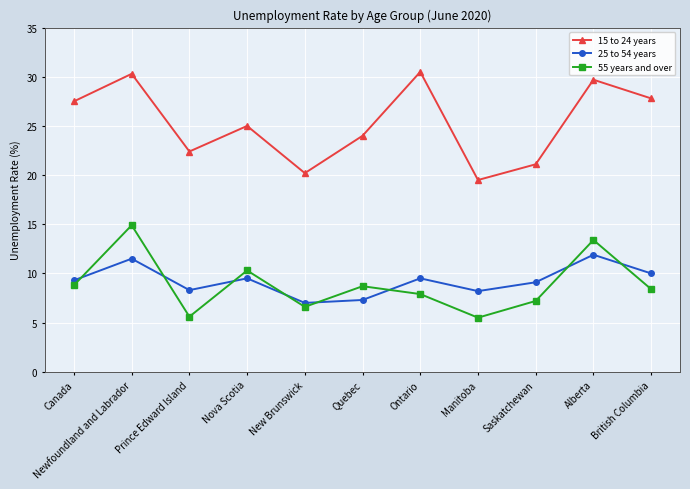

What is the total value across all series at Ontario?

47.9